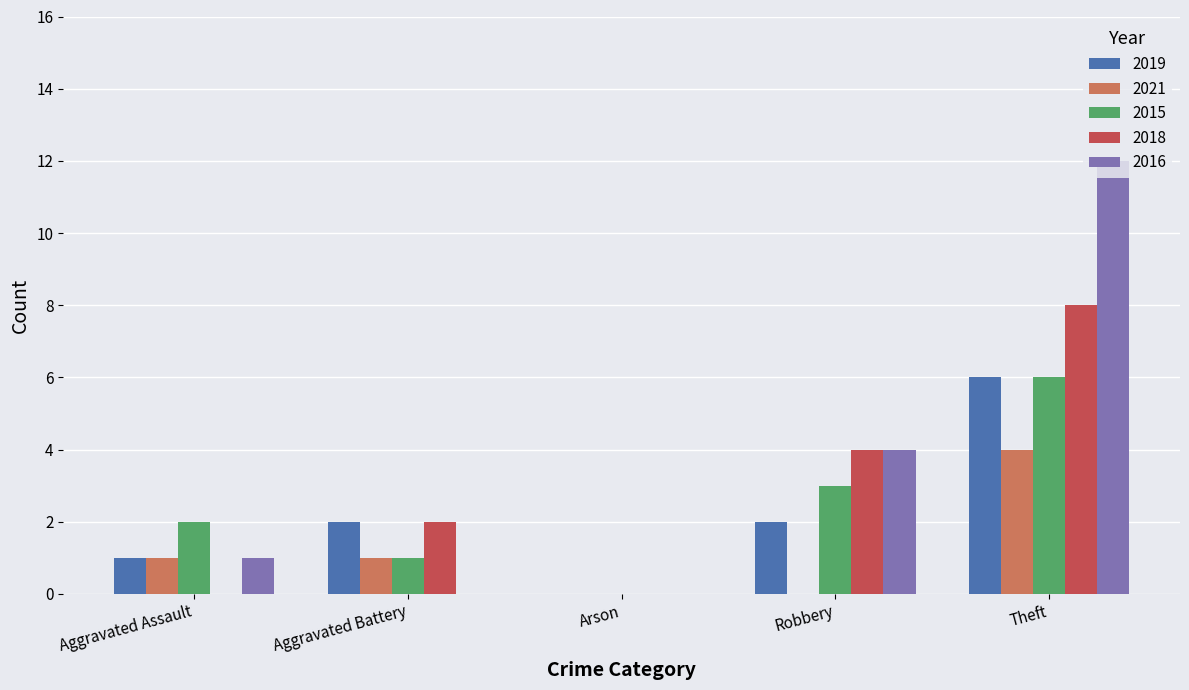

What is the maximum value shown in the chart?

12